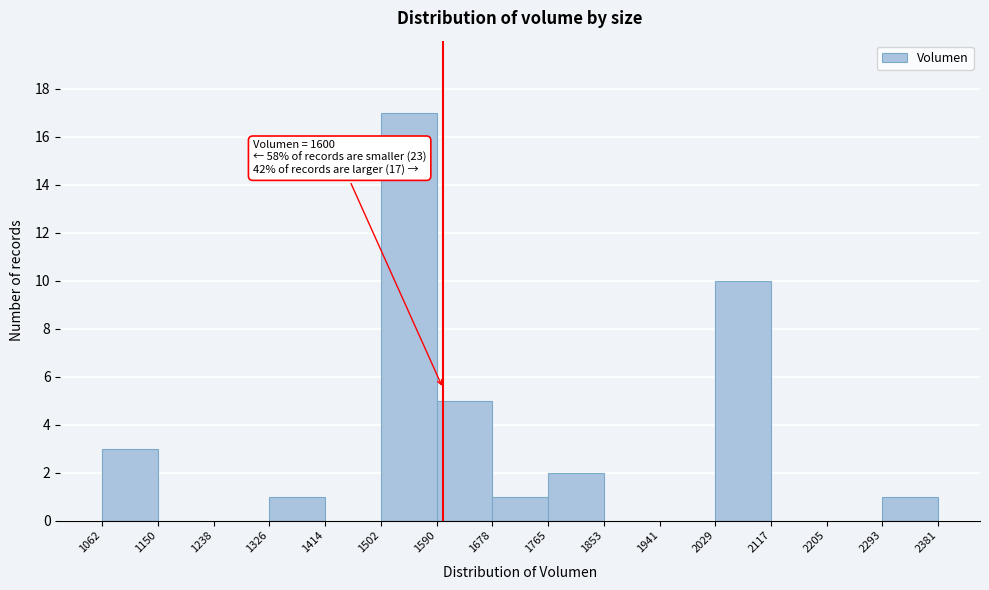

Over which range of the x-axis is the bar tallest?

1502 to 1590